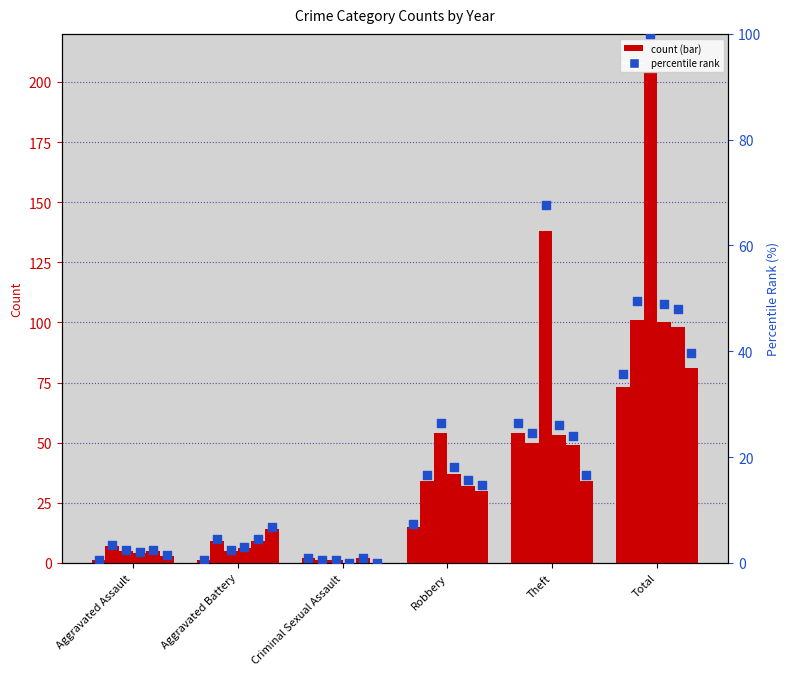

Between Aggravated Battery and Total, which is larger?

Total